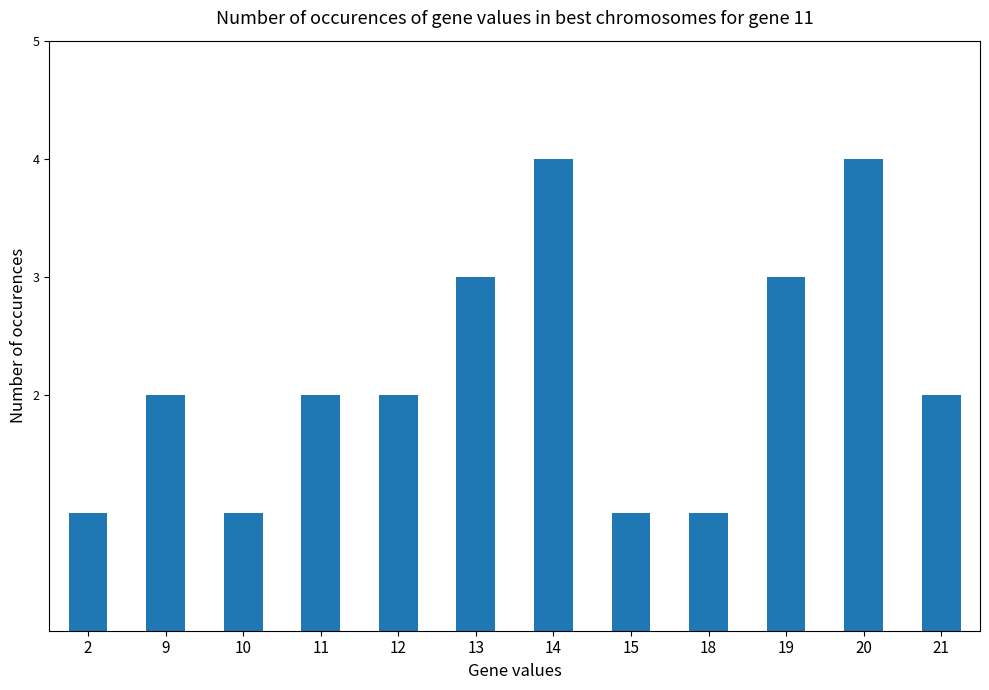

What is the sum of all values?

26